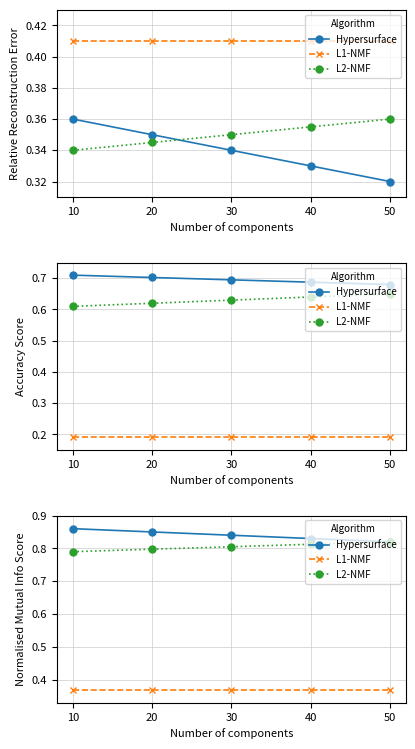

At which label does L1-NMF reach its minimum?

10